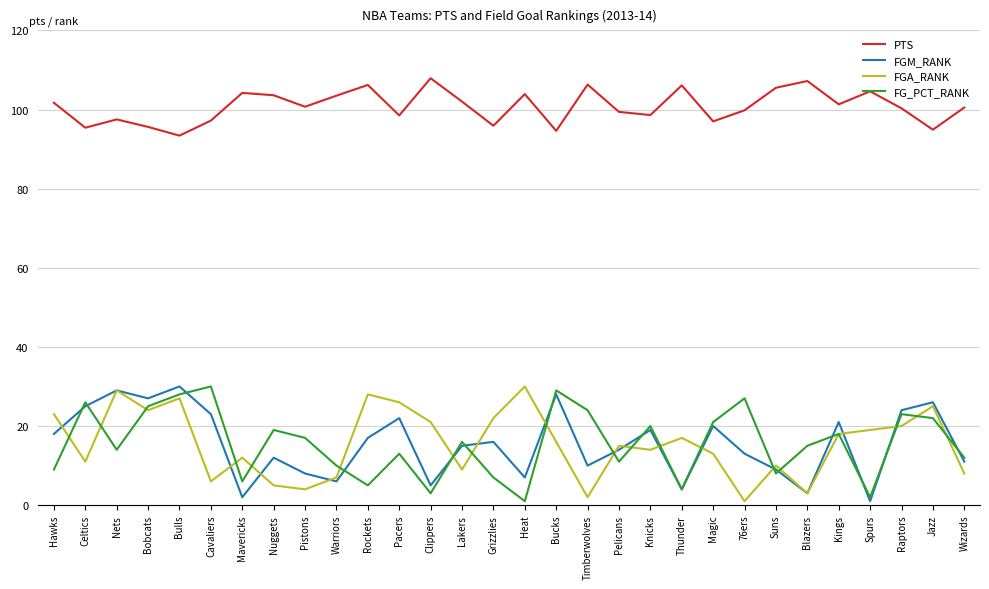

What is the difference between the maximum and minimum values in the PTS series?

14.5